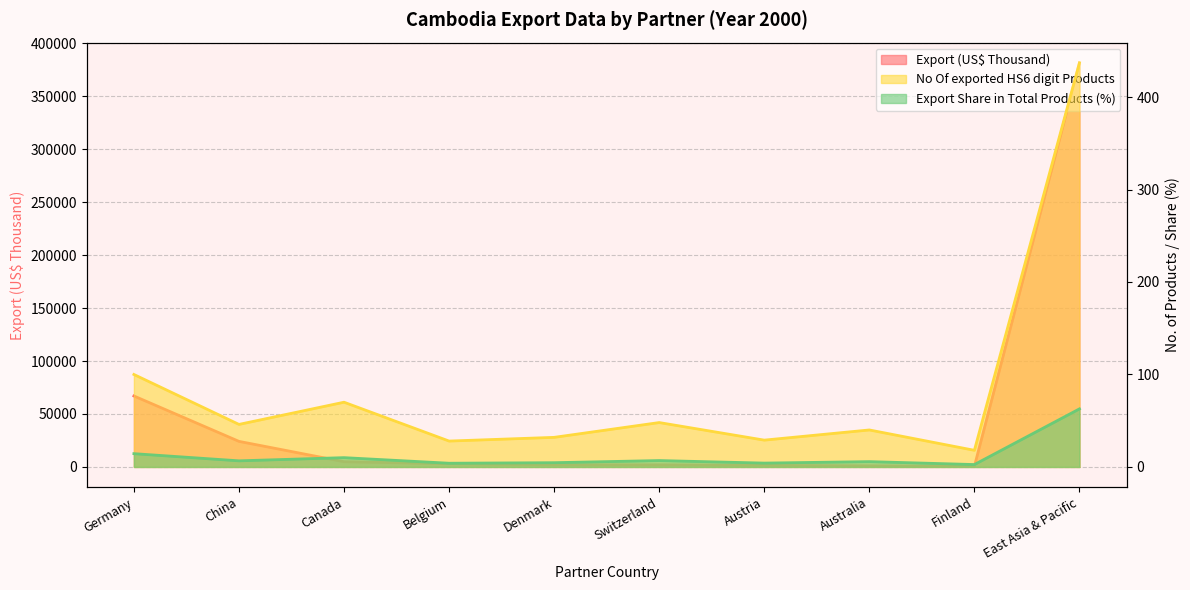

How many lines are shown in the chart?

3